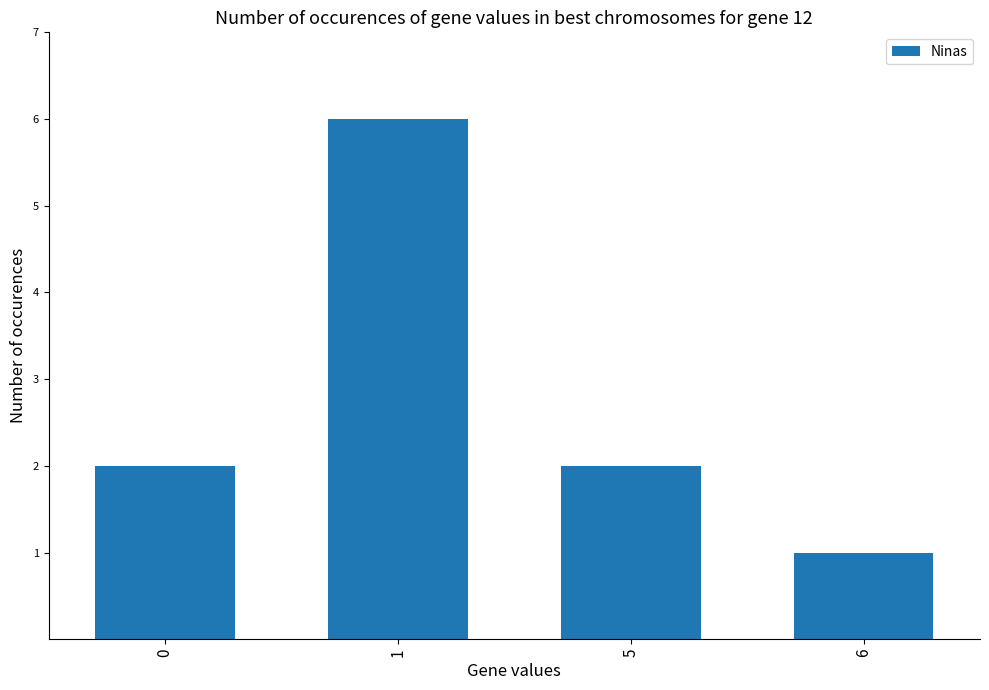

What is the difference between the maximum and minimum values?

5